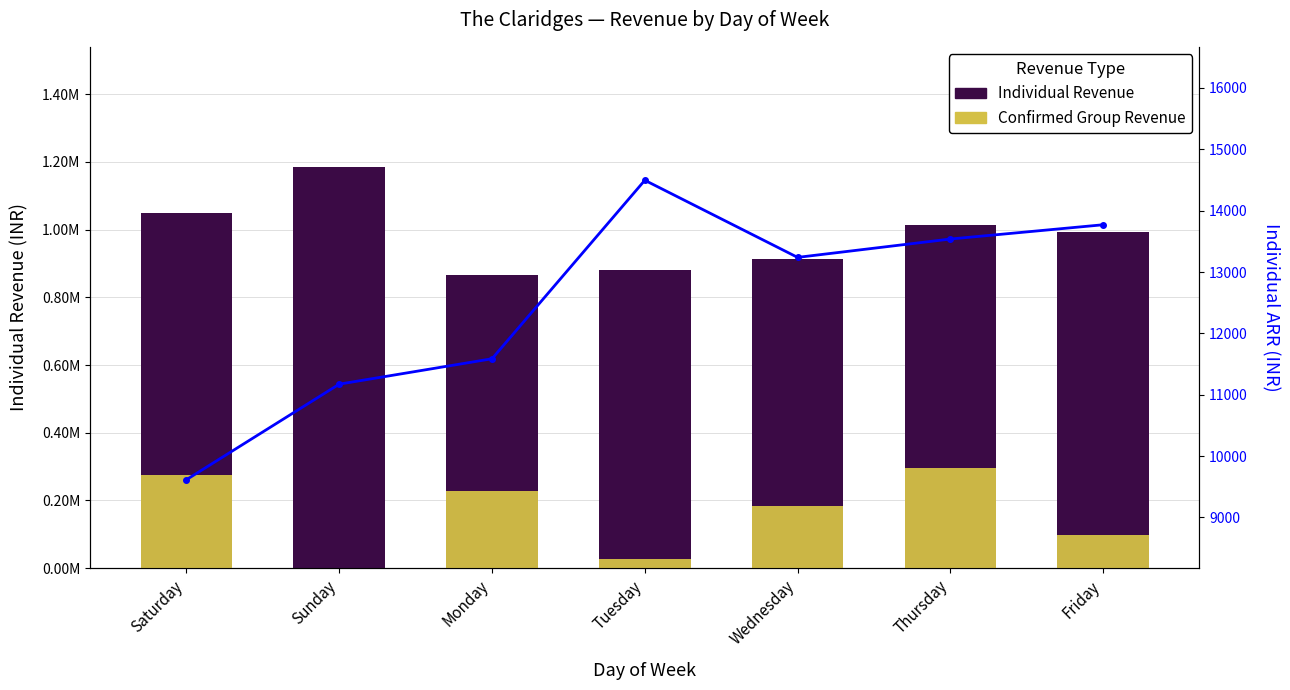

How many distinct data groups are displayed?

3